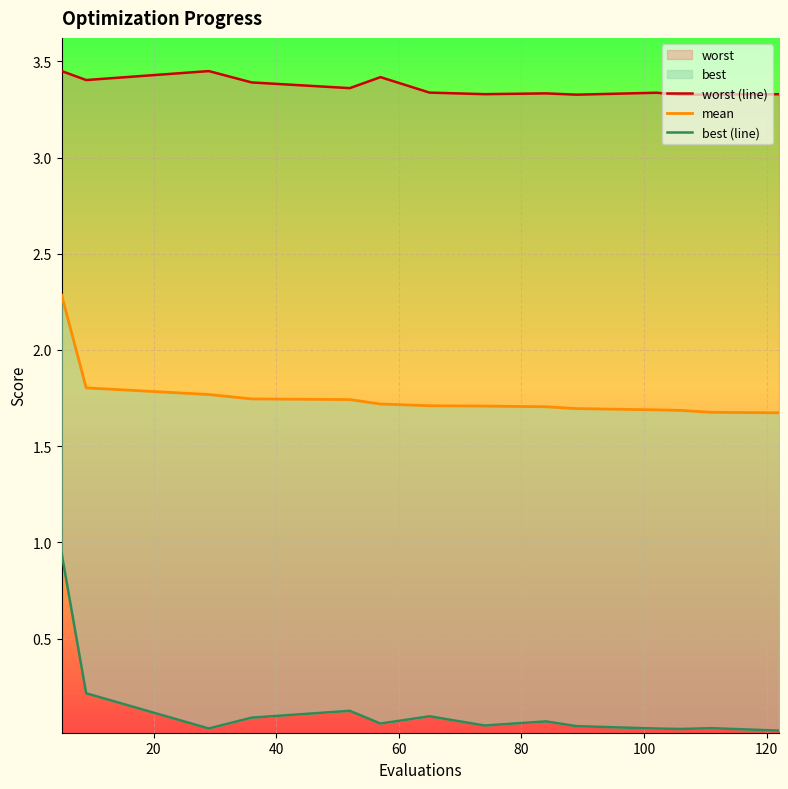

What is the maximum value for worst (line)?

3.4